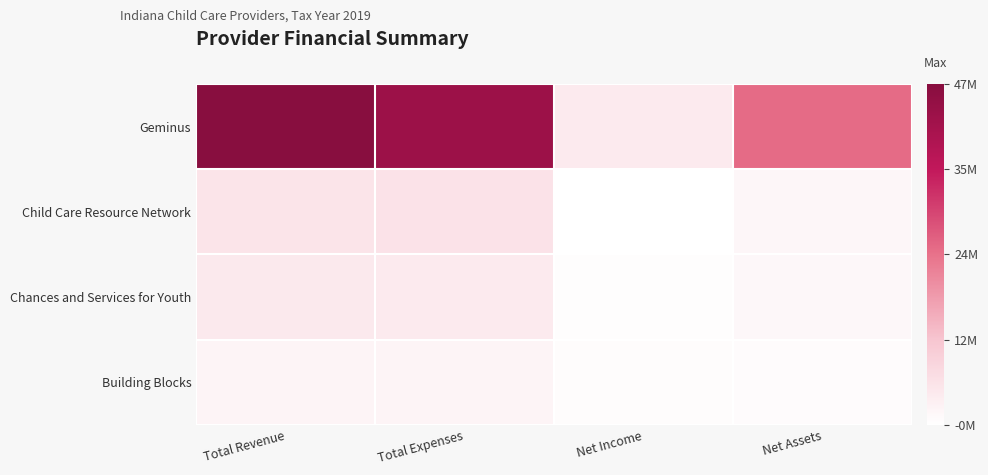

Reading left to right, extract all data points from this chart.

Geminus: Total Revenue=47387845	Total Expenses=43264398	Net Income=4123447	Net Assets=24453715
Child Care Resource Network: Total Revenue=5225283	Total Expenses=5564272	Net Income=-338989	Net Assets=1511788
Chances and Services for Youth: Total Revenue=4141413	Total Expenses=4065140	Net Income=76273	Net Assets=1234990
Building Blocks: Total Revenue=2047599	Total Expenses=1782827	Net Income=264772	Net Assets=481623